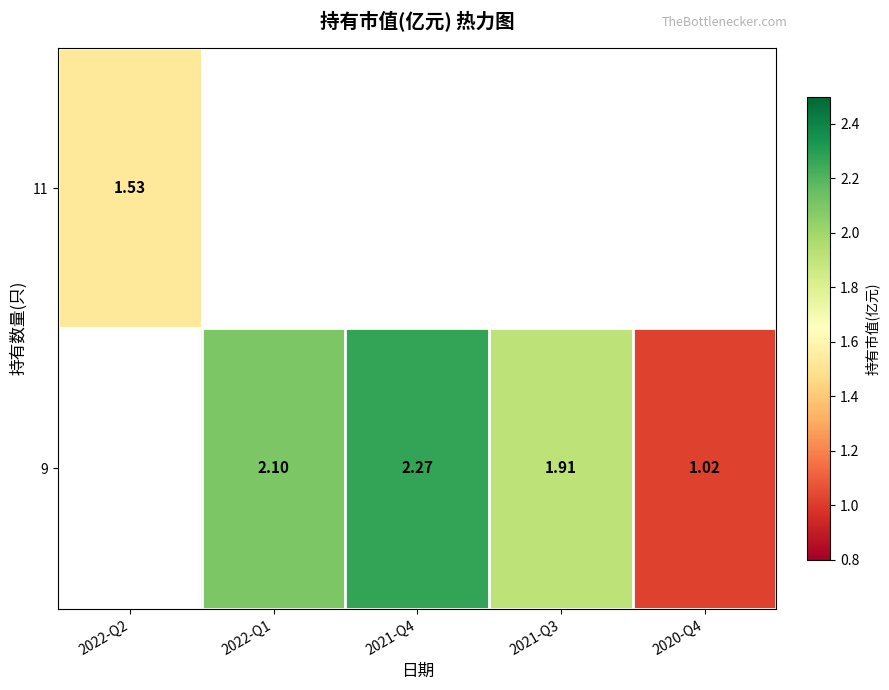

Count the 9 values in the range 1 to 2.

2